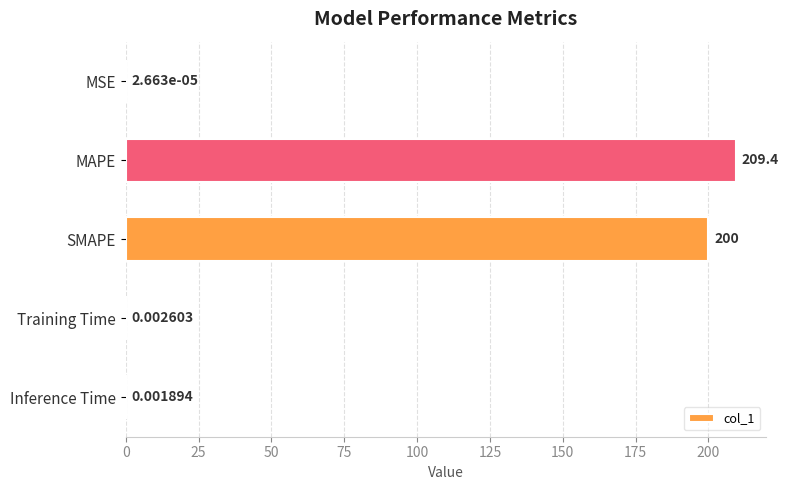

What is the sum of all values?

409.4